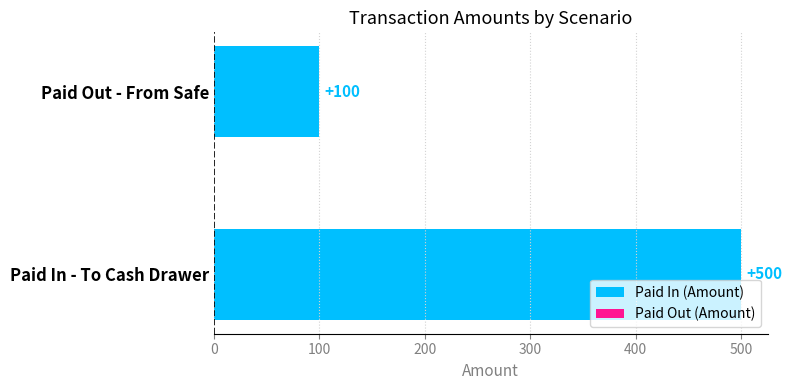

Count the number of categories in the chart.

2